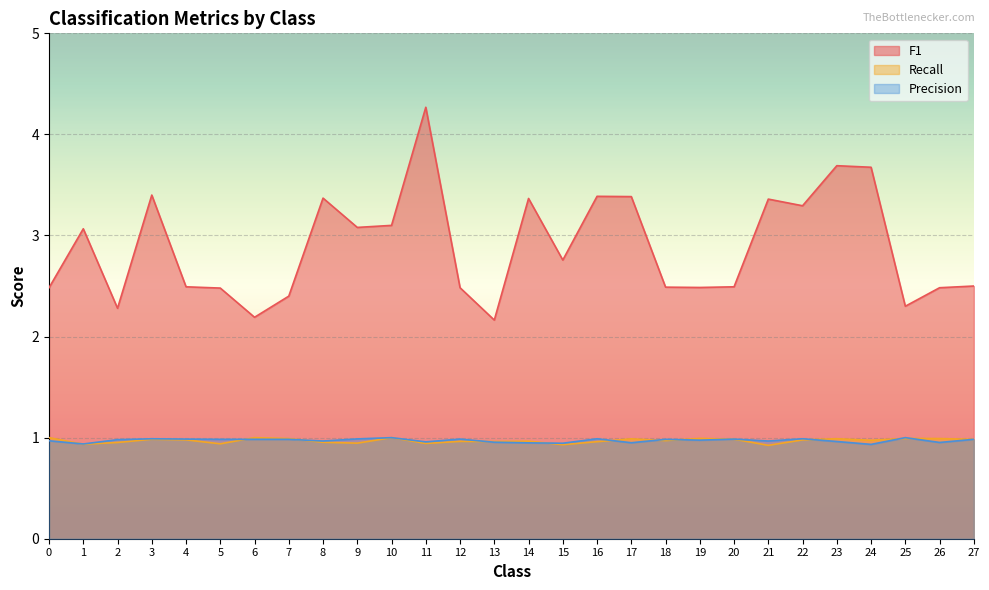

What is the value of the F1 point at the 2nd from the left?

3.1